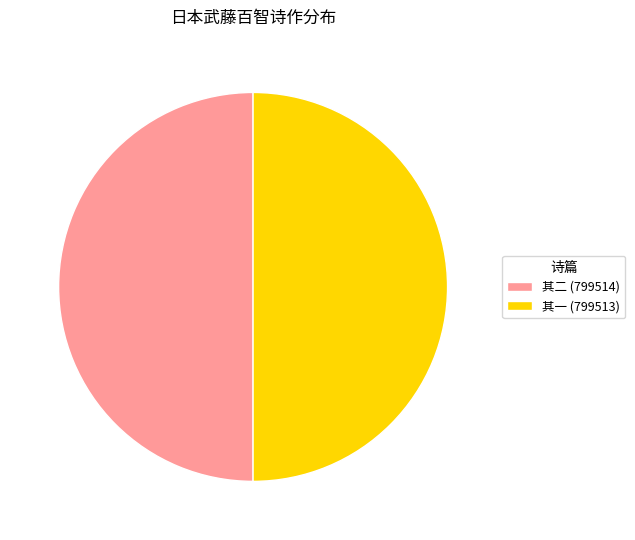

What is the ratio of the value at 其一 (799513) to the value at 其二 (799514)?

1.0